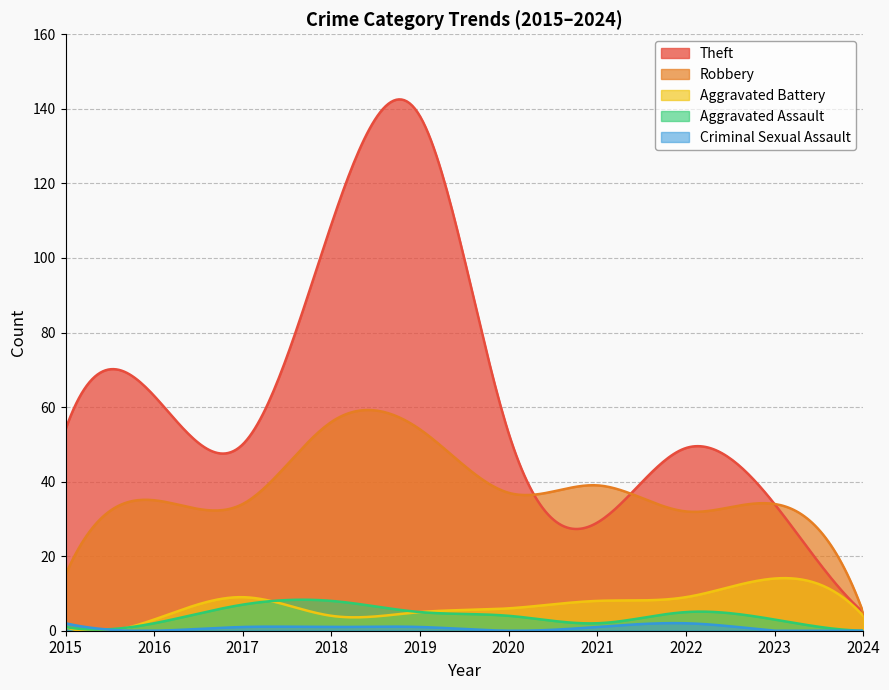

At 2016, list the series in order from largest to smallest.

Theft, Robbery, Aggravated Battery, Aggravated Assault, Criminal Sexual Assault